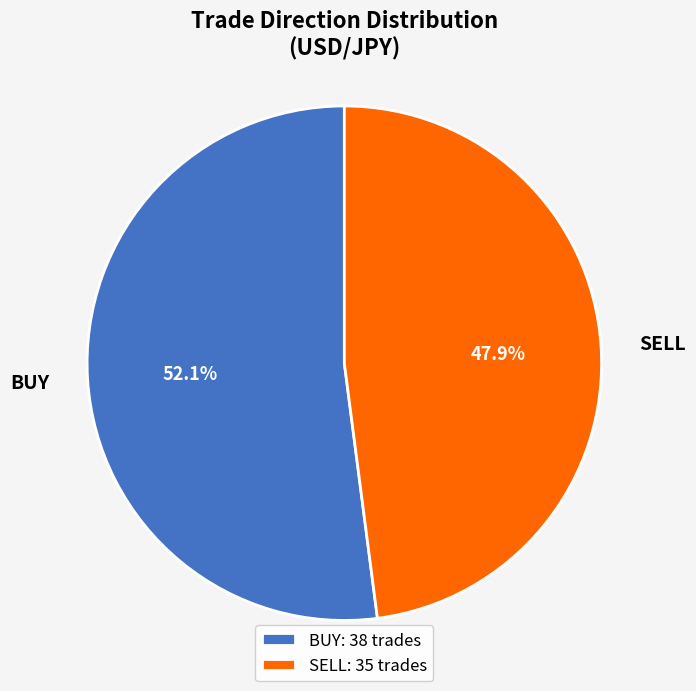

What is the largest slice in the pie chart?

BUY